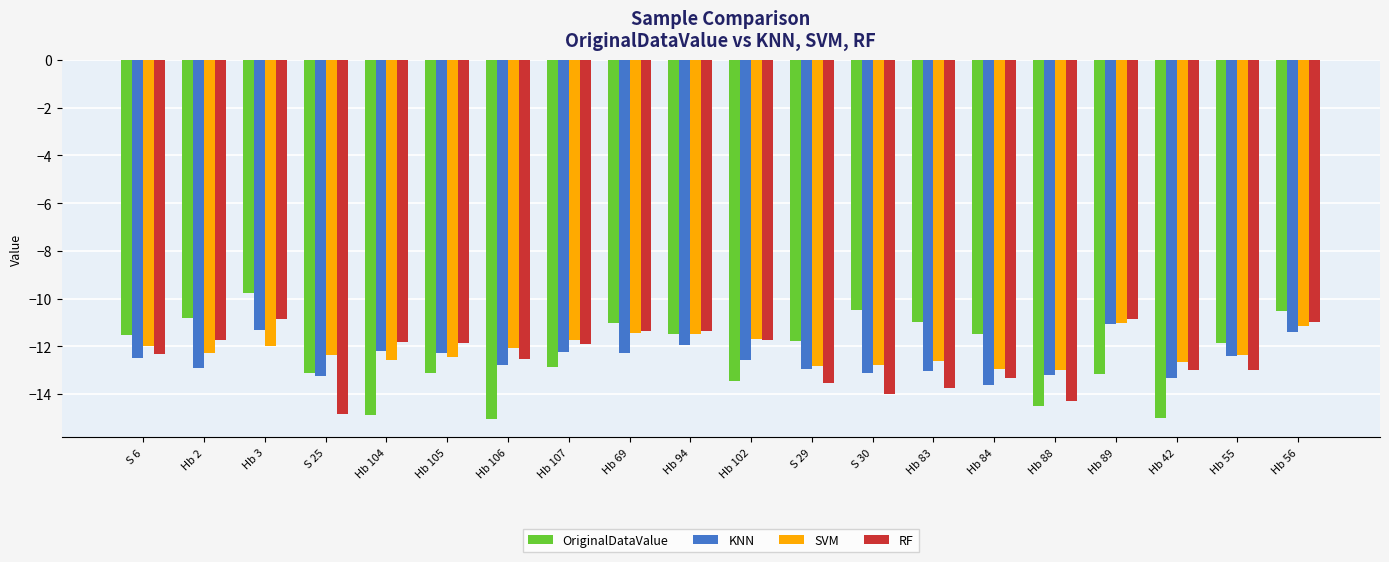

What position from the right is Hb 94?

11